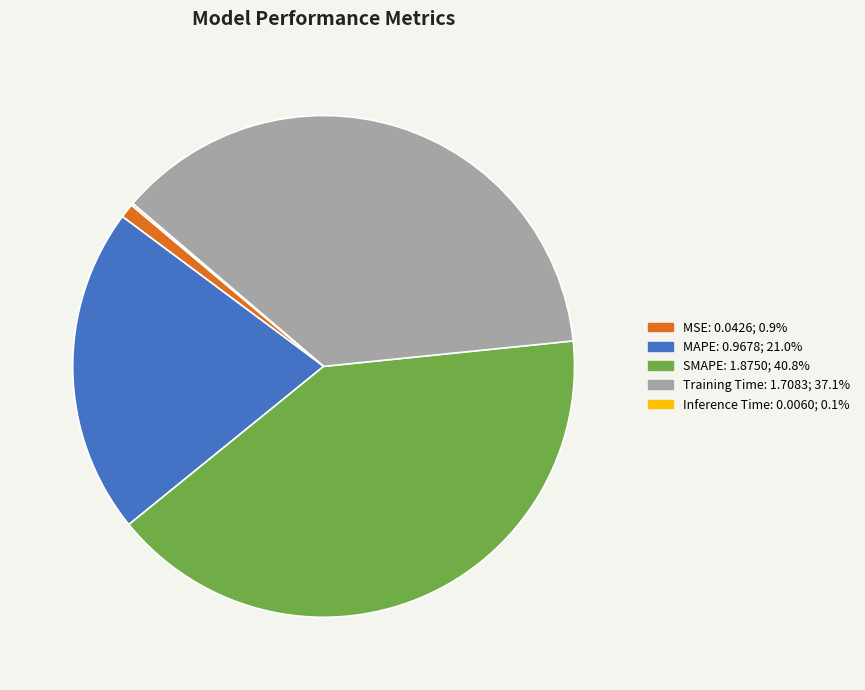

Which category has the biggest portion of the pie?

SMAPE